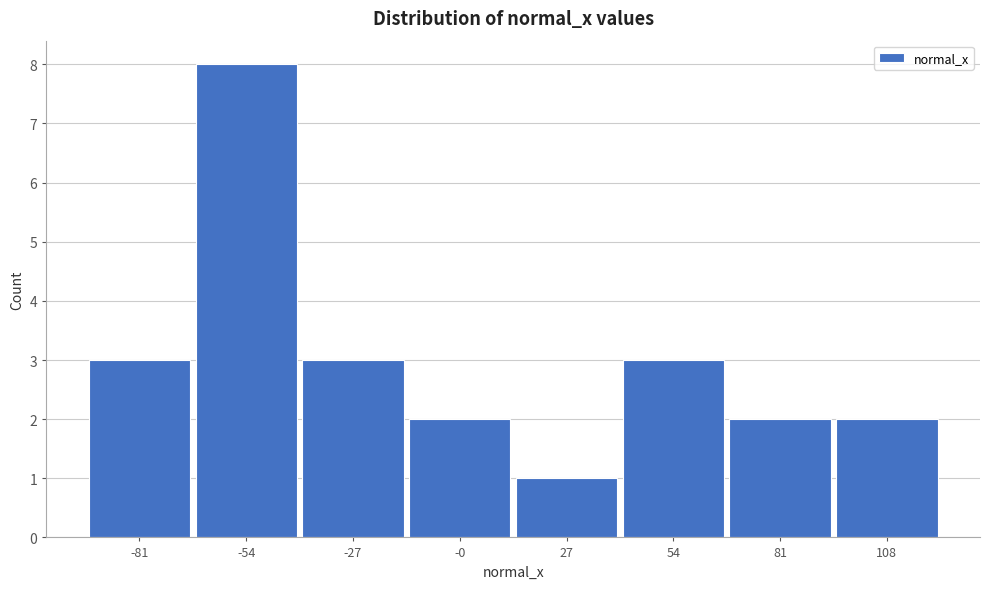

Reading left to right, extract all data points from this chart.

-81=3	-54=8	-27=3	-0=2	27=1	54=3	81=2	108=2